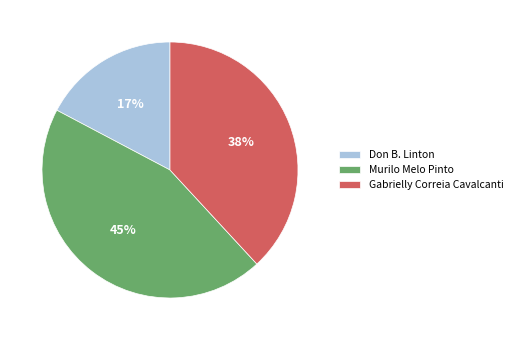

To the nearest percent, what percentage of the pie is Gabrielly Correia Cavalcanti?

38%